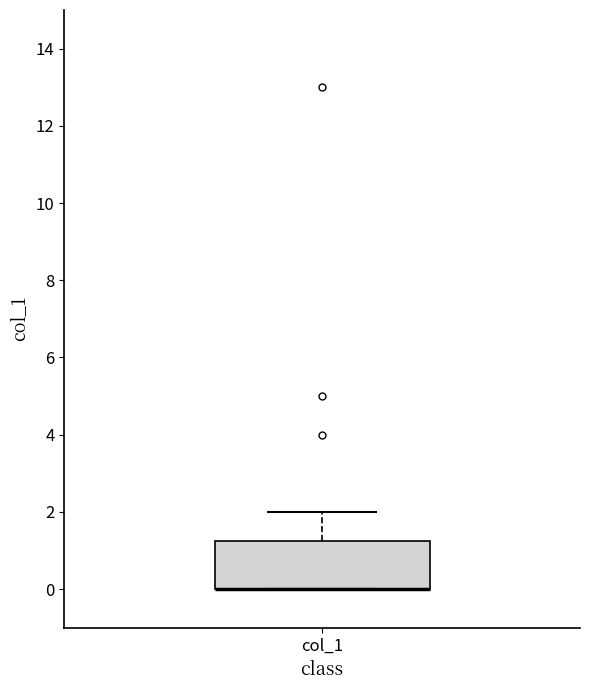

Transcribe this box plot: give where the median line is, the range the box spans, and where the two whiskers end, as read against the y-axis. The values are not printed on the chart, so give them approximately, as read against the axis.

median 0.0 (drawn on the box's lower edge), box 0.0 to 1.2, whiskers 0.0 to 2.0